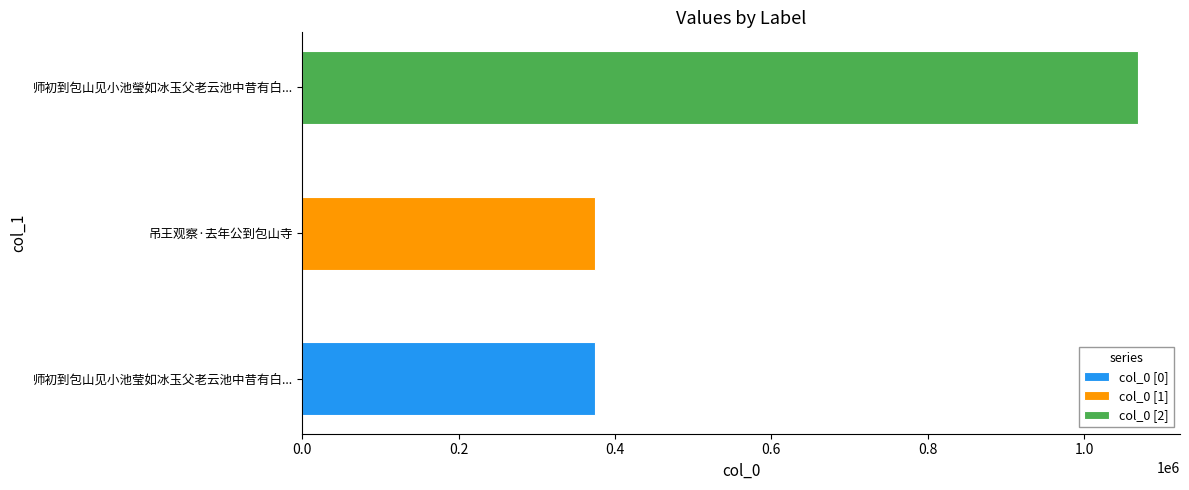

What is the approximate value at 师初到包山见小池莹如冰玉父老云池中昔有白龟已进之因命为白龟泉?

374364